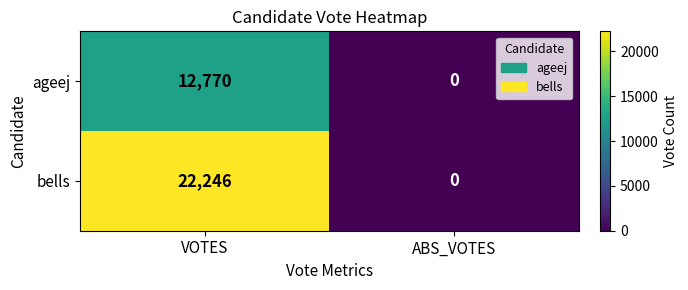

True or false: ageej has a value of 7934 at ABS_VOTES.

False